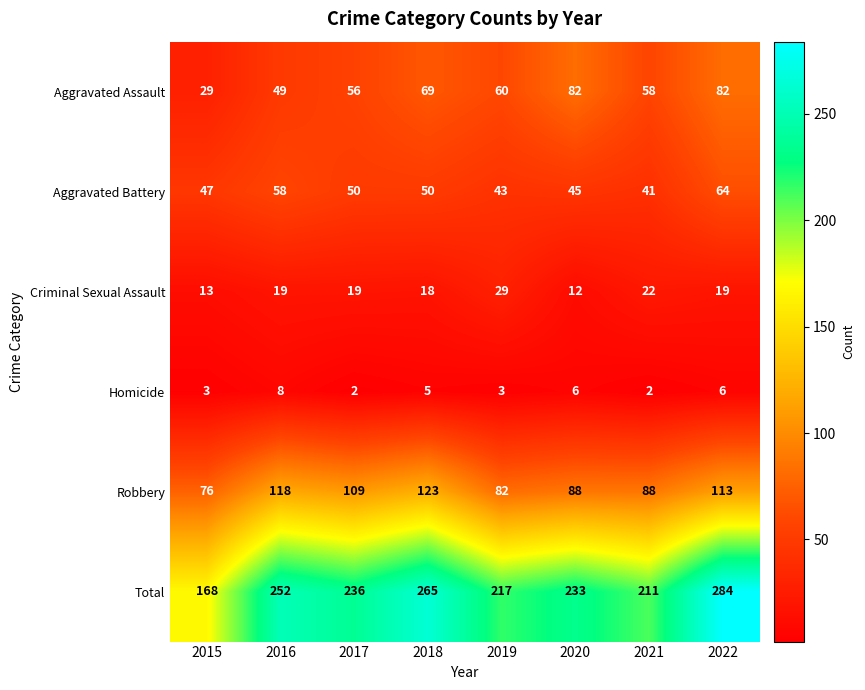

Rank the series at 2021 from highest to lowest value.

Total, Robbery, Aggravated Assault, Aggravated Battery, Criminal Sexual Assault, Homicide